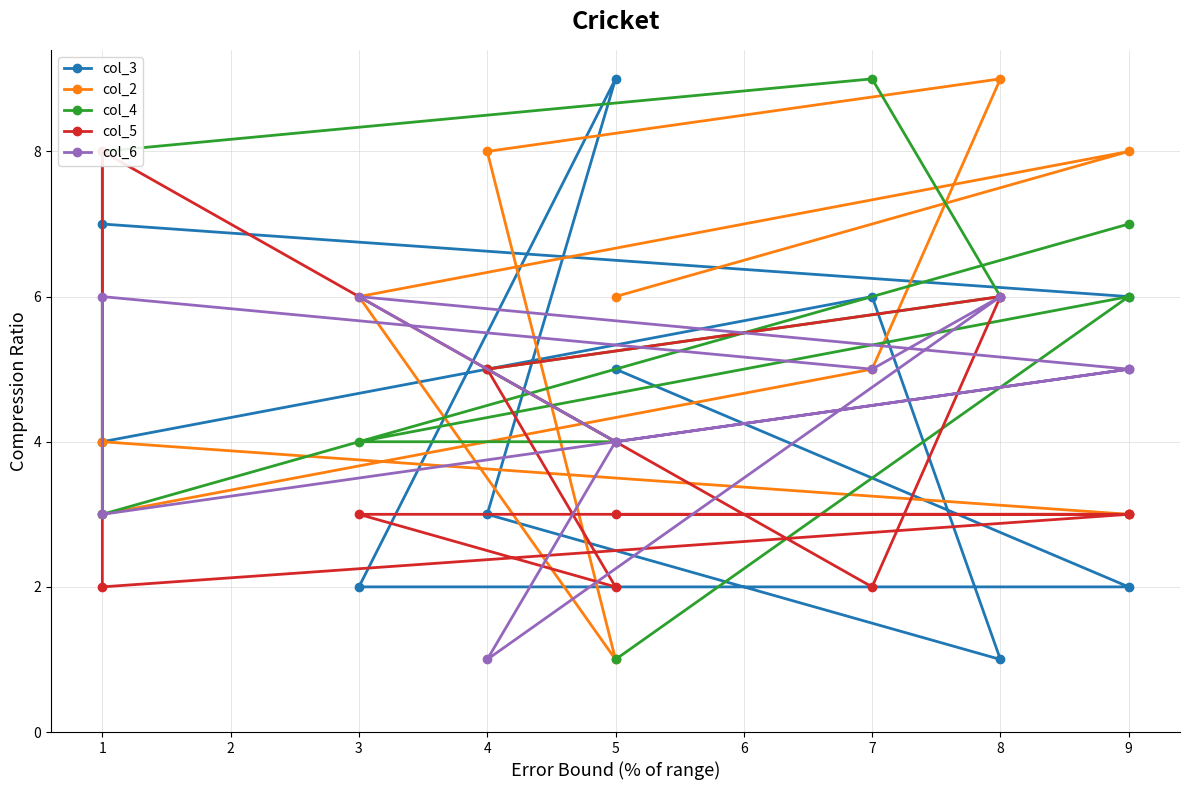

What is the value of the col_6 point at the 7th from the left?

4